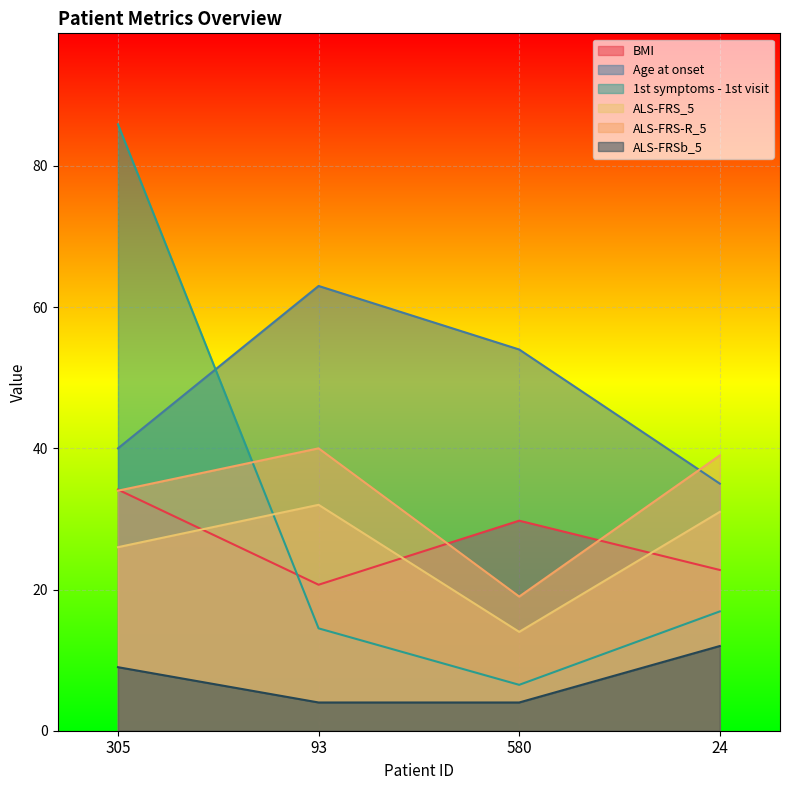

Which has a higher value, 305 or 580?

305